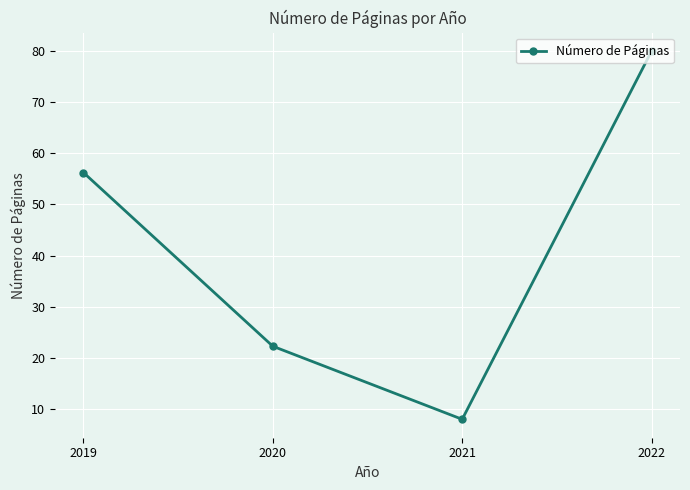

What is the change in value from 2019 to 2020?

-34.0